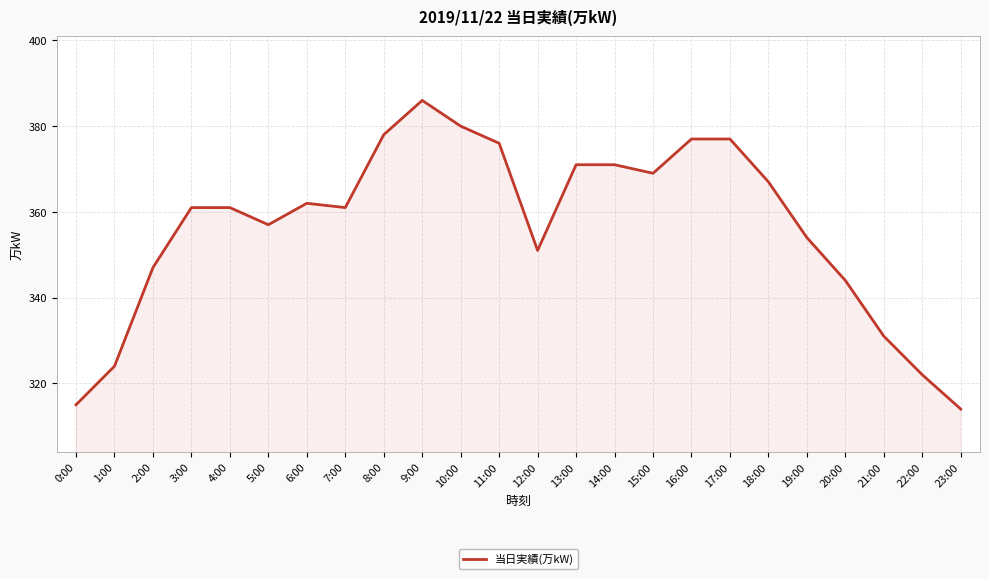

What is the minimum value shown in the chart?

314